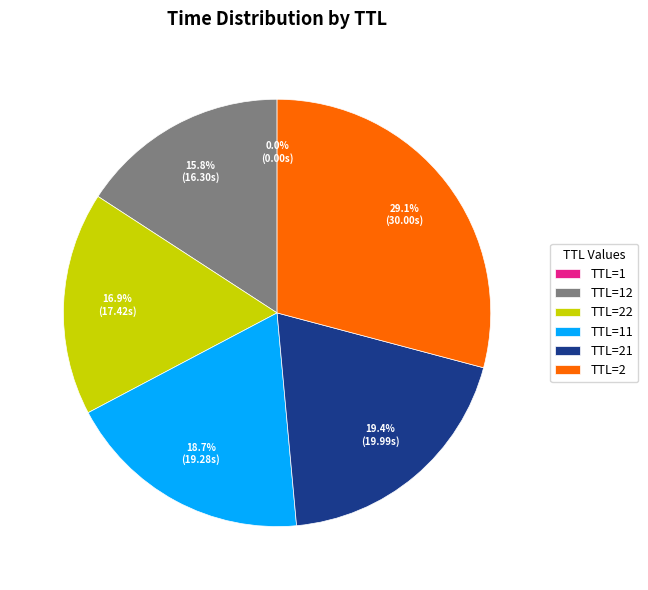

Does TTL=21 represent more than half of the total?

No